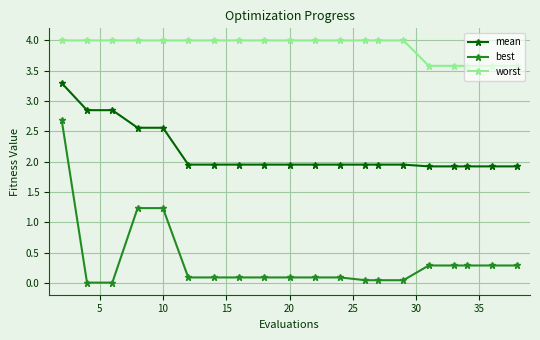

Rank the series by their average value, from highest to lowest.

worst, mean, best